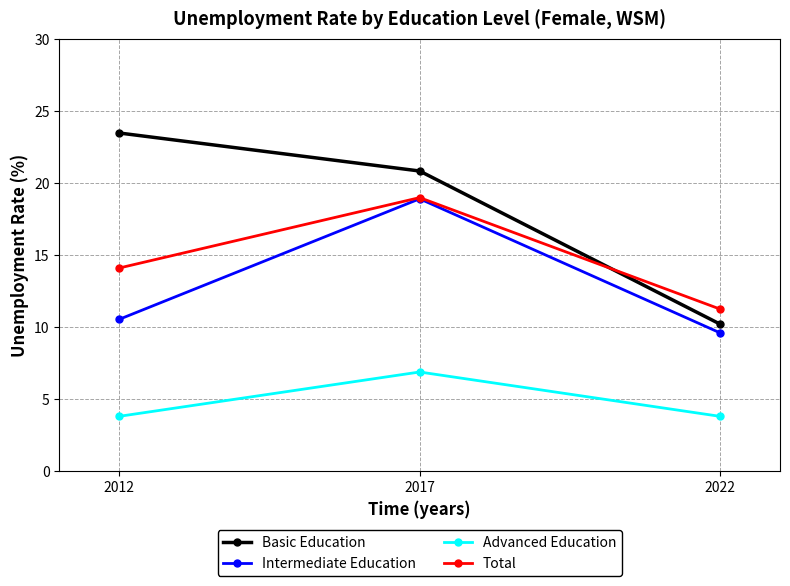

Reading left to right, transcribe all the data shown in this chart.

Basic Education: 2012=23.5	2017=20.9	2022=10.2
Intermediate Education: 2012=10.6	2017=18.9	2022=9.6
Advanced Education: 2012=3.8	2017=6.9	2022=3.8
Total: 2012=14.1	2017=19.0	2022=11.3